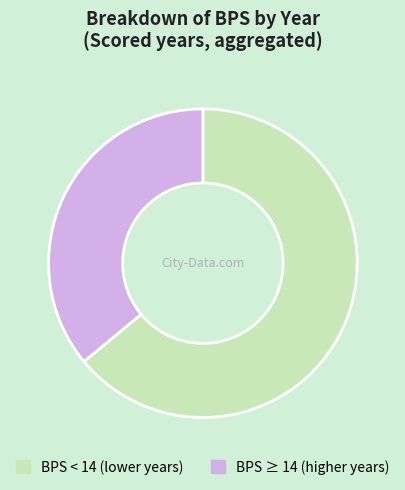

Is there a majority slice in this chart?

Yes